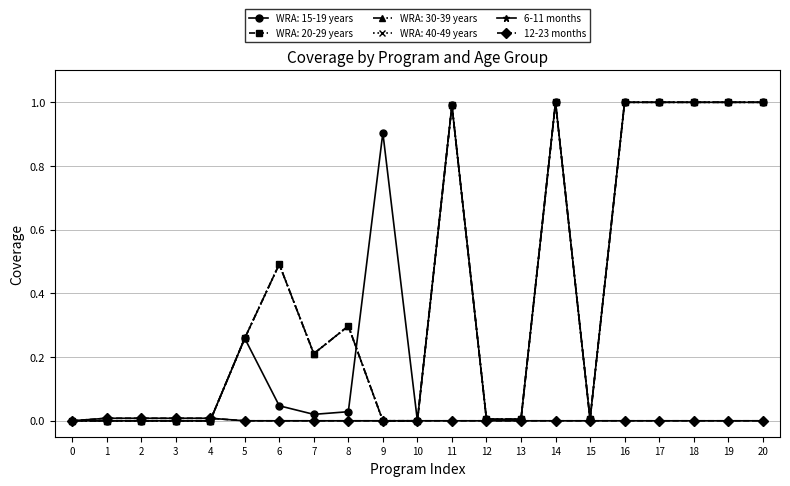

How many lines are shown in the chart?

6